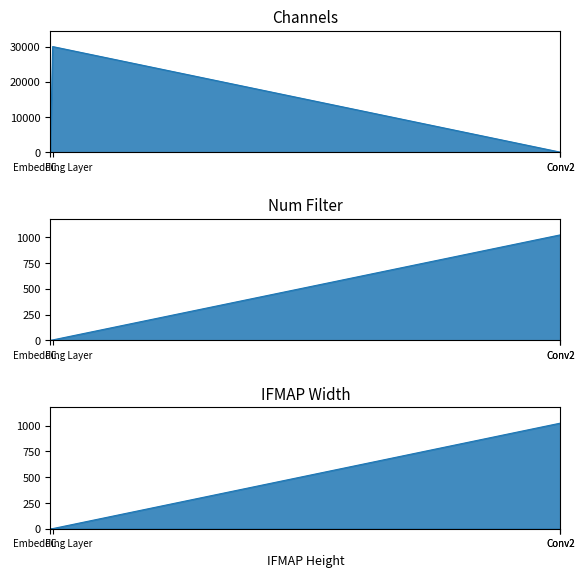

The value of Num Filter at FC is 4. True or false?

False